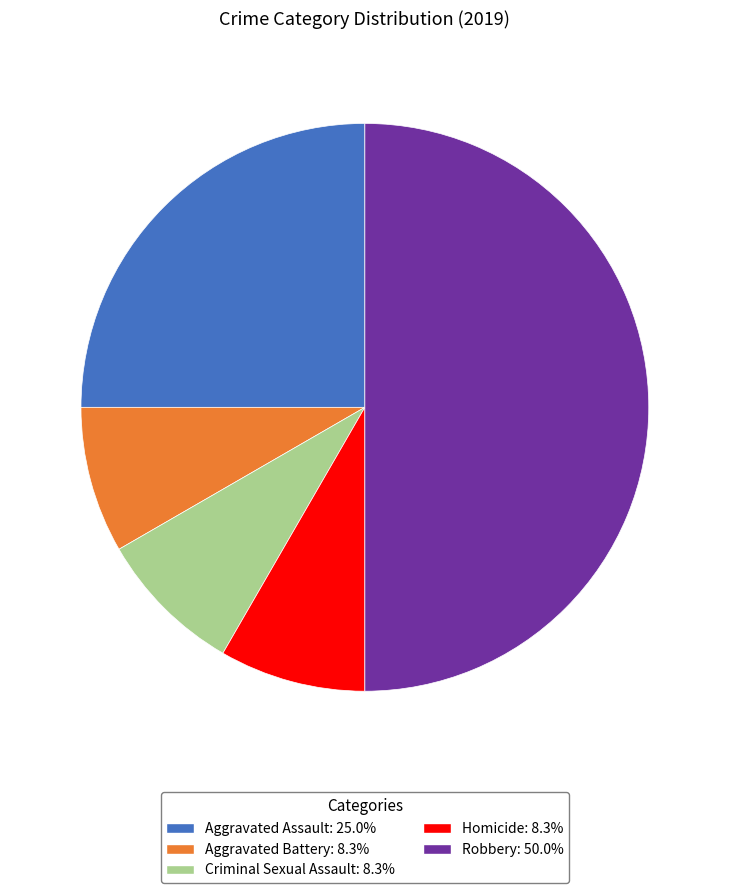

Between Aggravated Assault and Aggravated Battery, which is larger?

Aggravated Assault